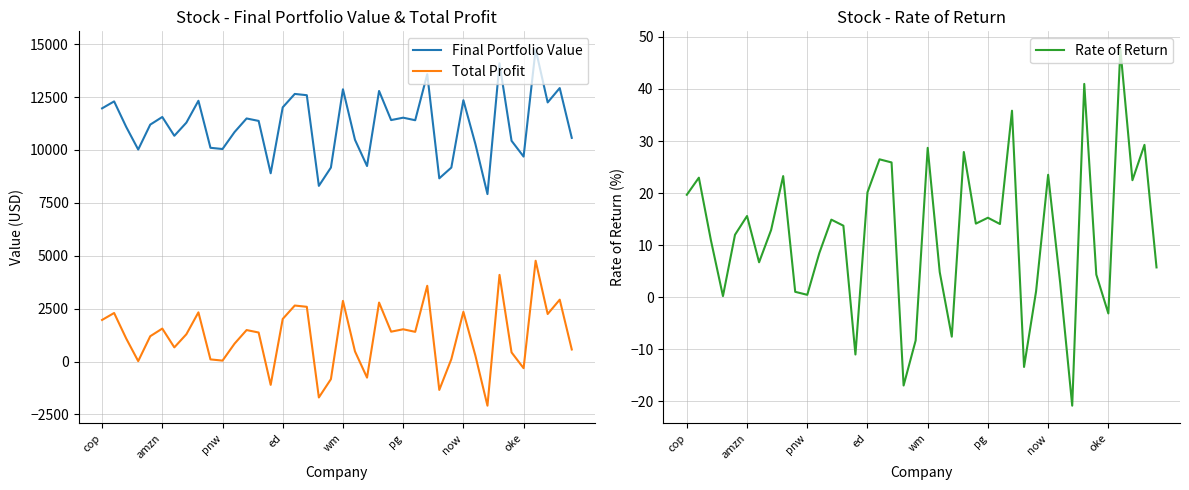

How many interior local peaks does the Rate of Return series have?

13